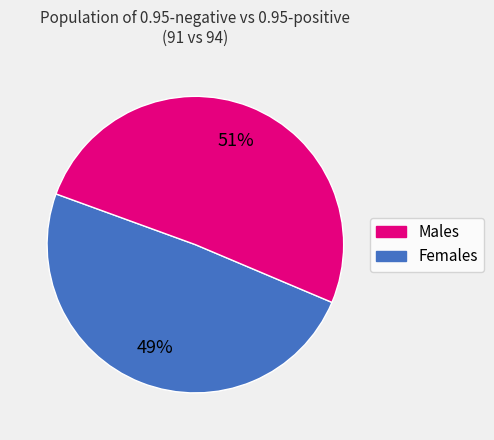

Count the number of slices in the pie.

2